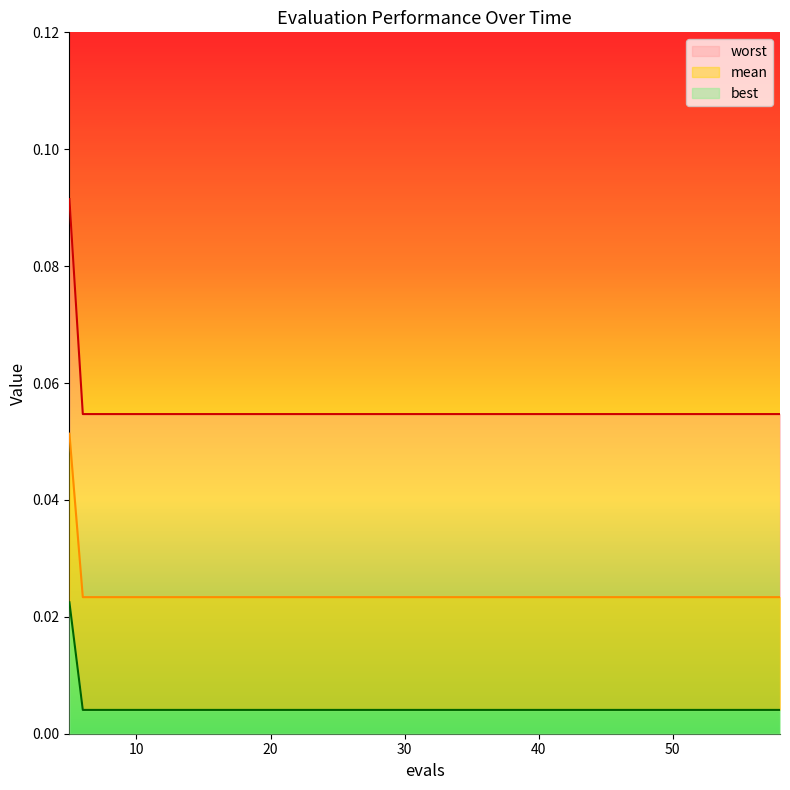

True or false: worst and mean cross at least once.

False